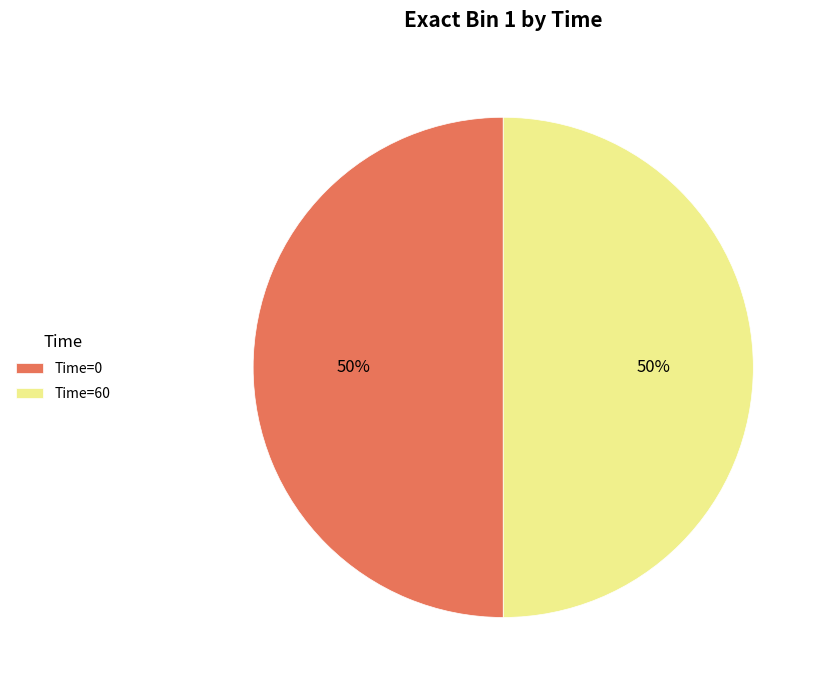

To the nearest percent, what portion does Time=0 represent?

50%